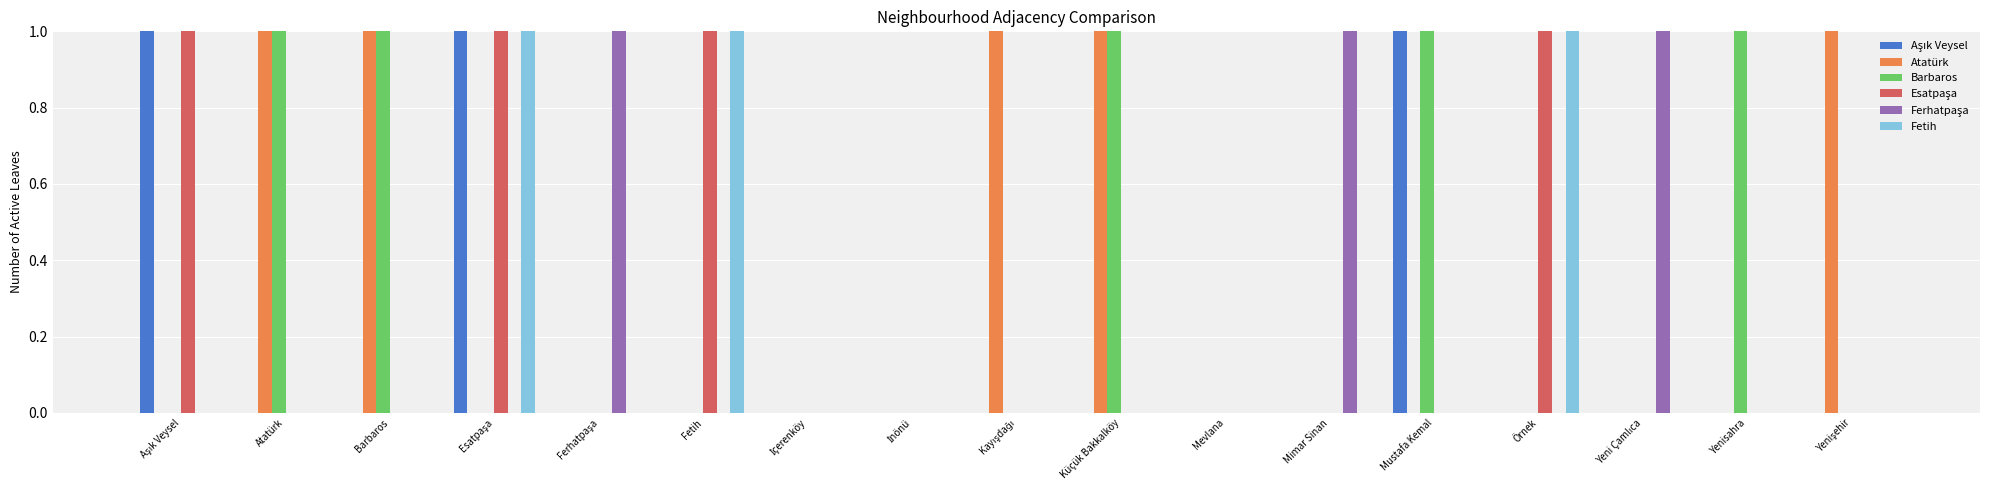

Count the Barbaros values in the range 0 to 1.

17